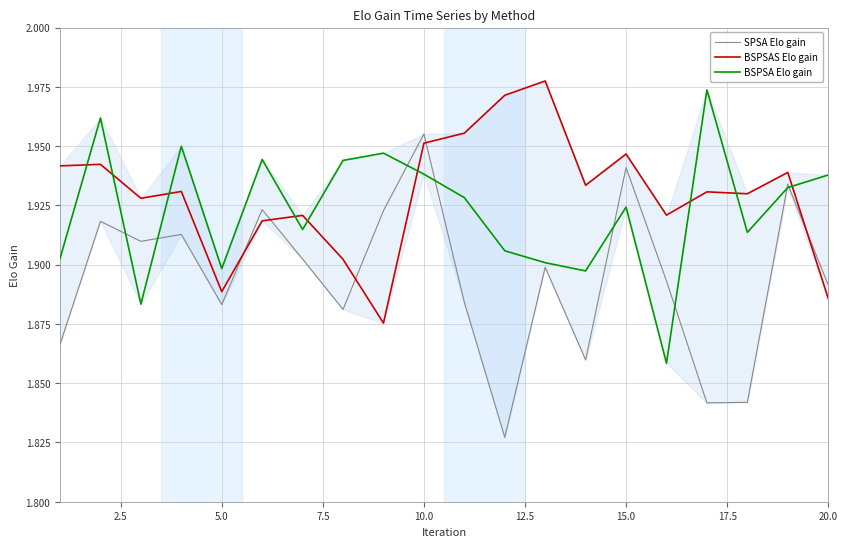

Rank the series by their average value, from highest to lowest.

BSPSAS Elo gain, BSPSA Elo gain, SPSA Elo gain